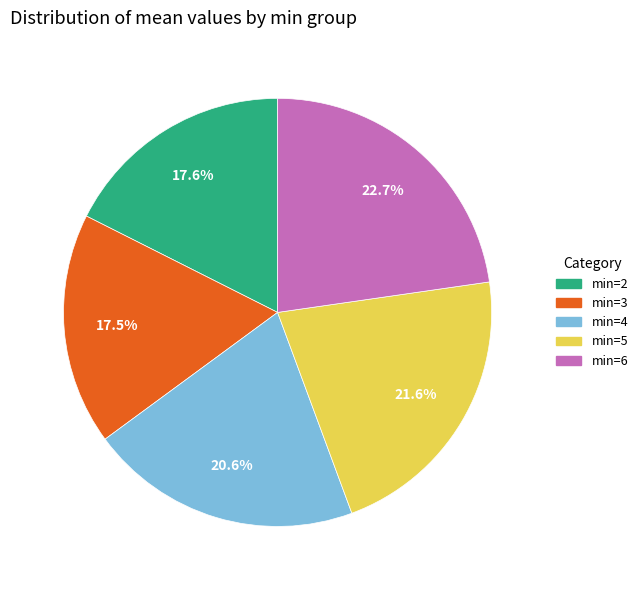

Is there a majority slice in this chart?

No